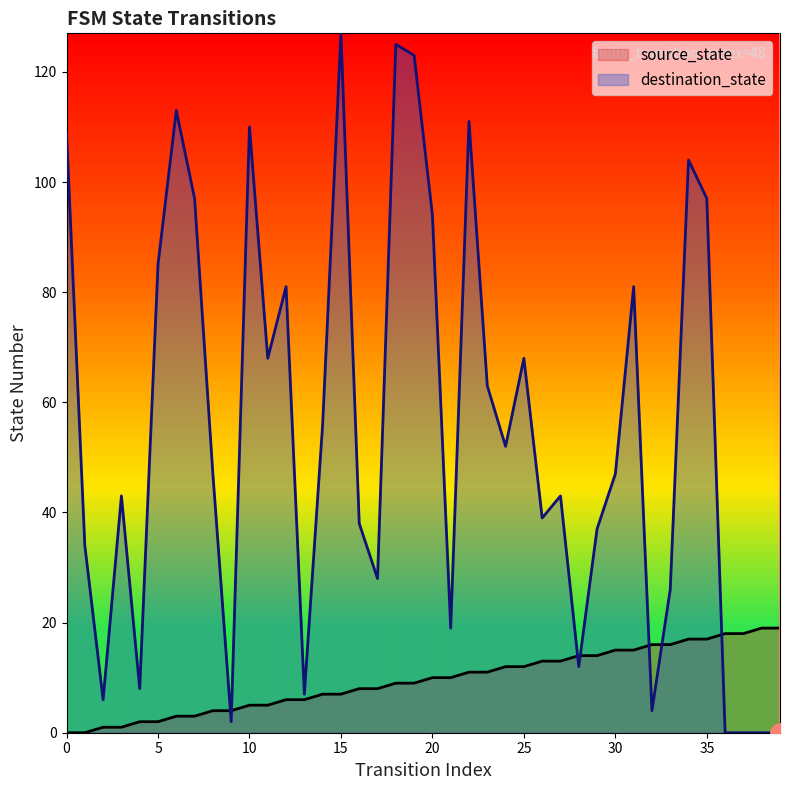

How many intersections are there between destination_state and source_state?

7